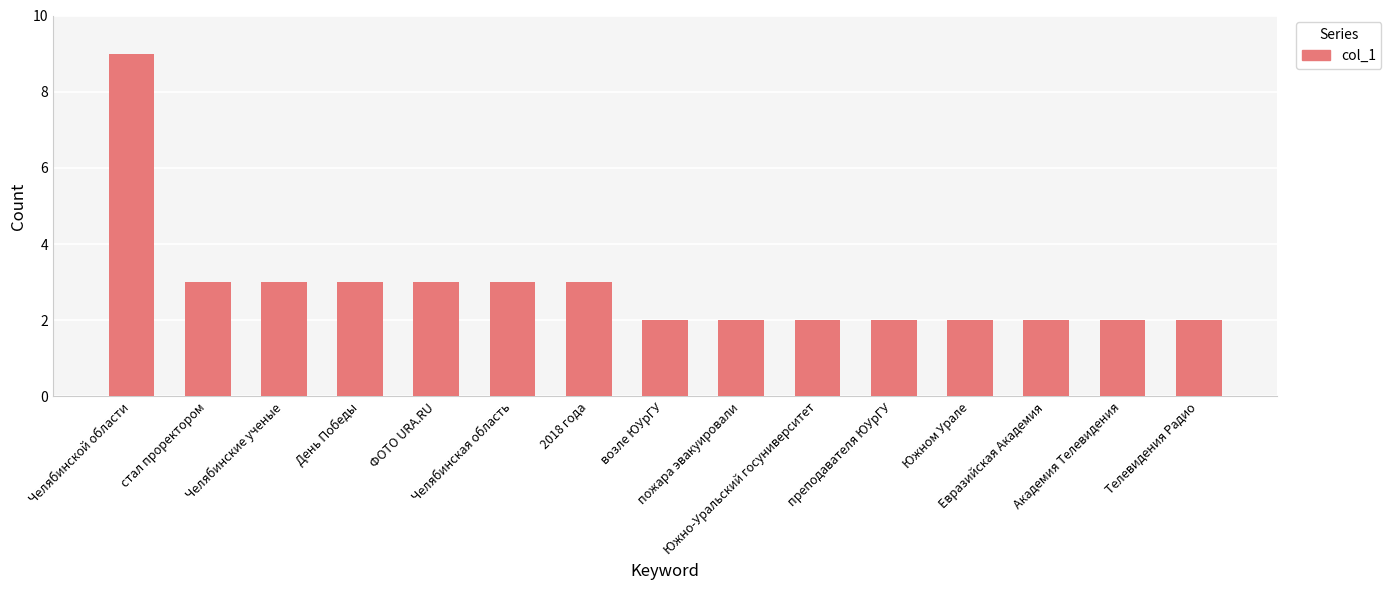

What is the value of the 6th bar from the left?

3